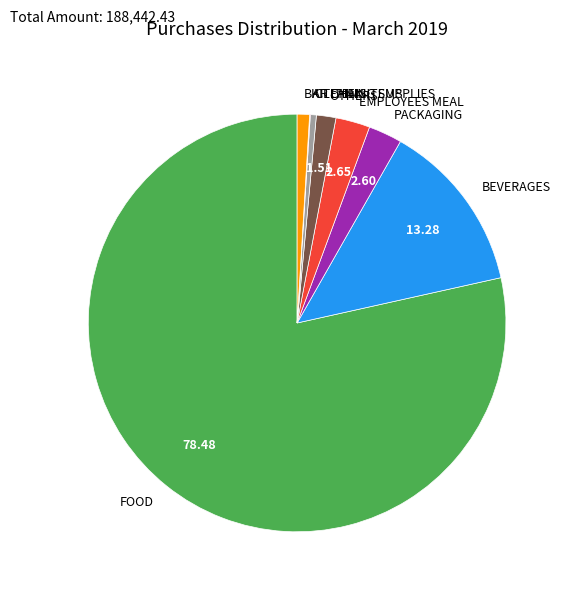

Is FOOD the majority of the pie?

Yes